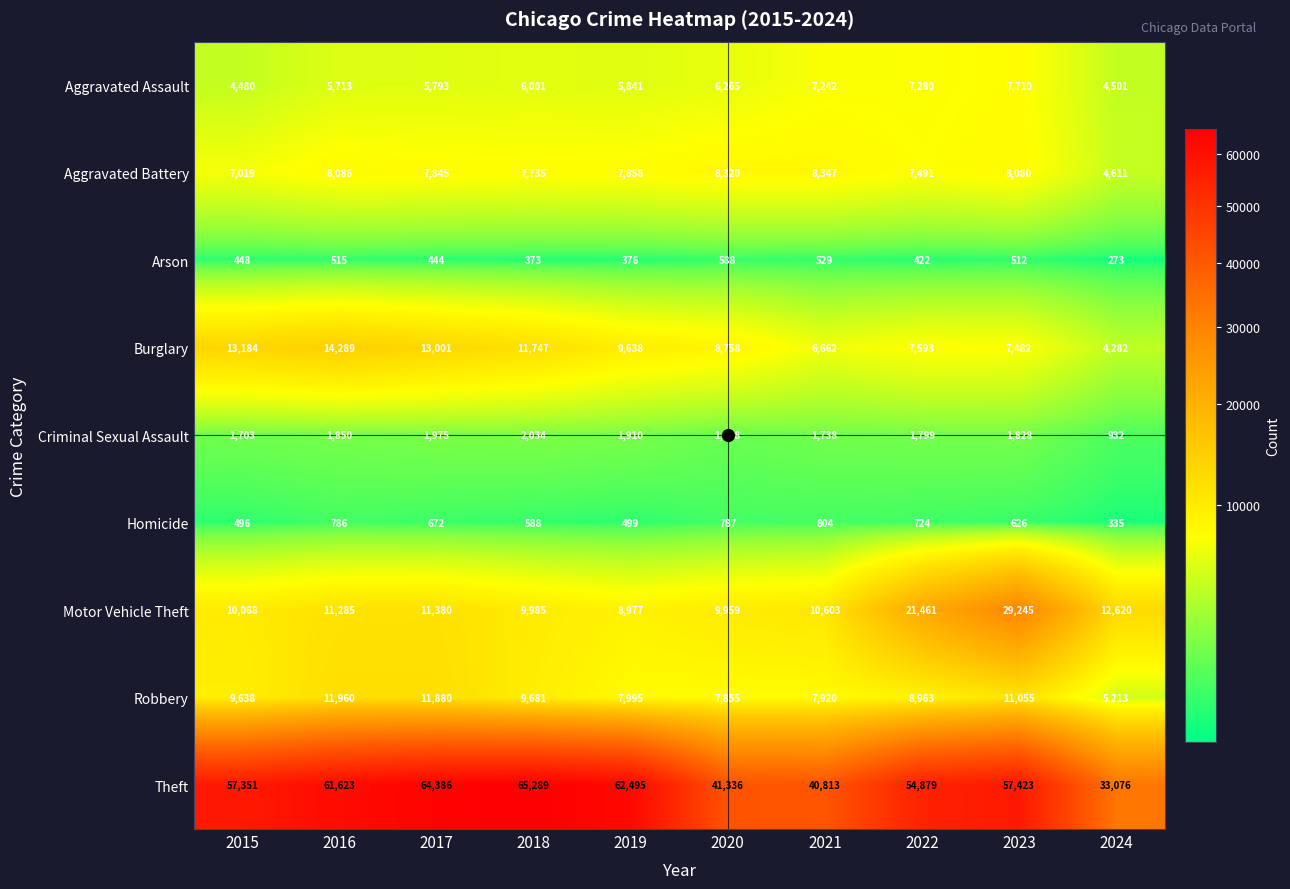

What is the difference between the maximum and minimum values in the Criminal Sexual Assault series?

1102